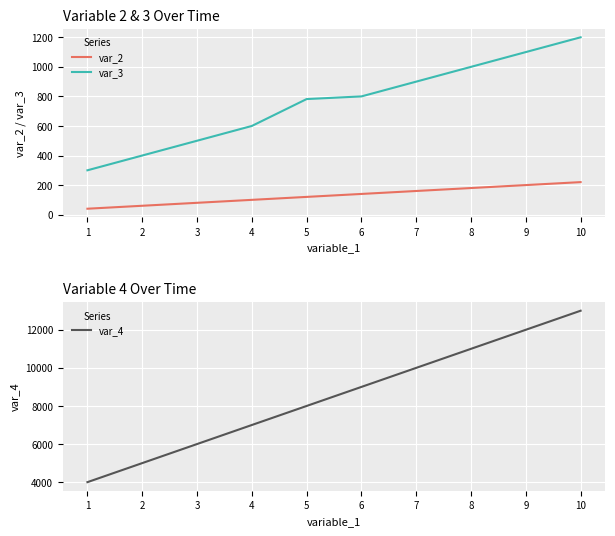

At which label does var_2 reach its minimum?

1